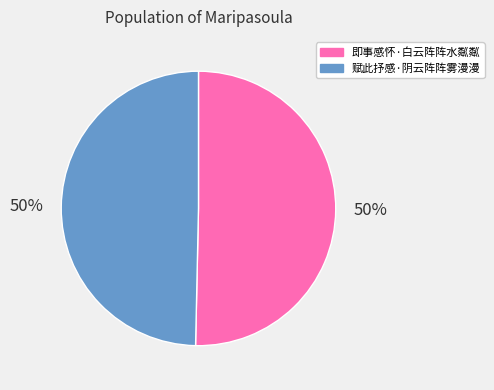

Count the number of slices in the pie.

2